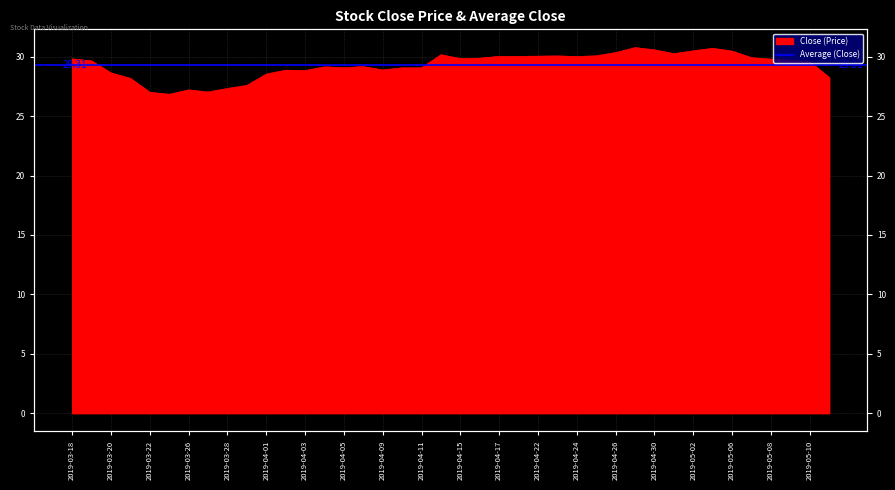

At which label is the value closest to 28?

2019-03-21